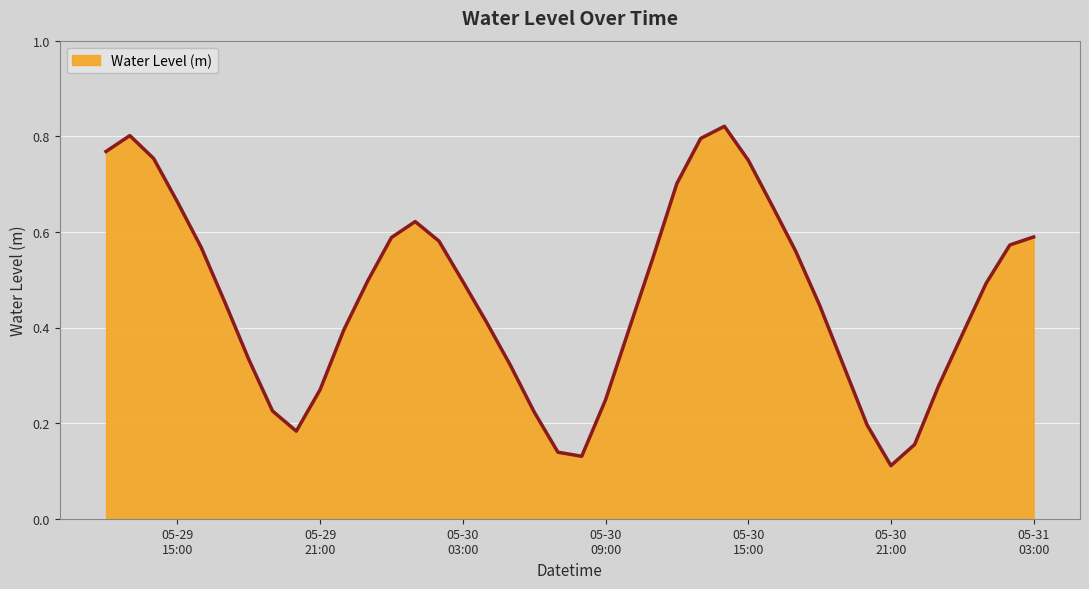

What is the value of the 31st point from the left?

0.4